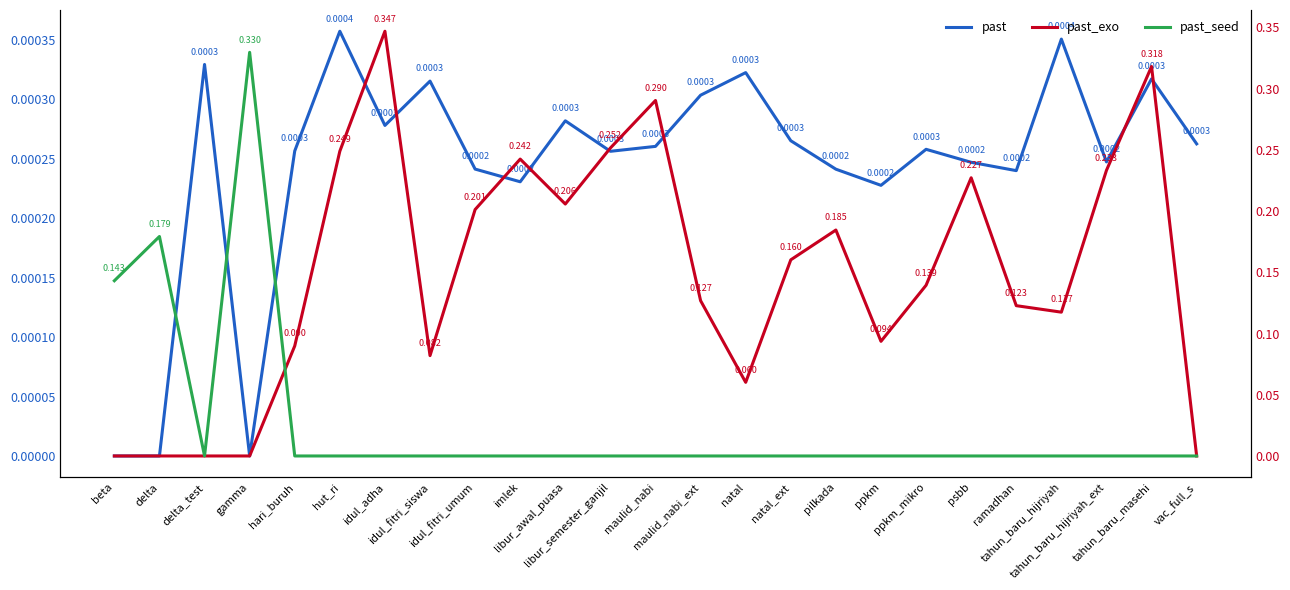

How many lines are shown in the chart?

3